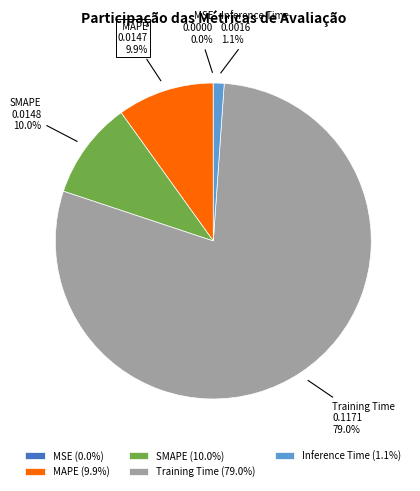

Which category accounts for the majority?

Training Time